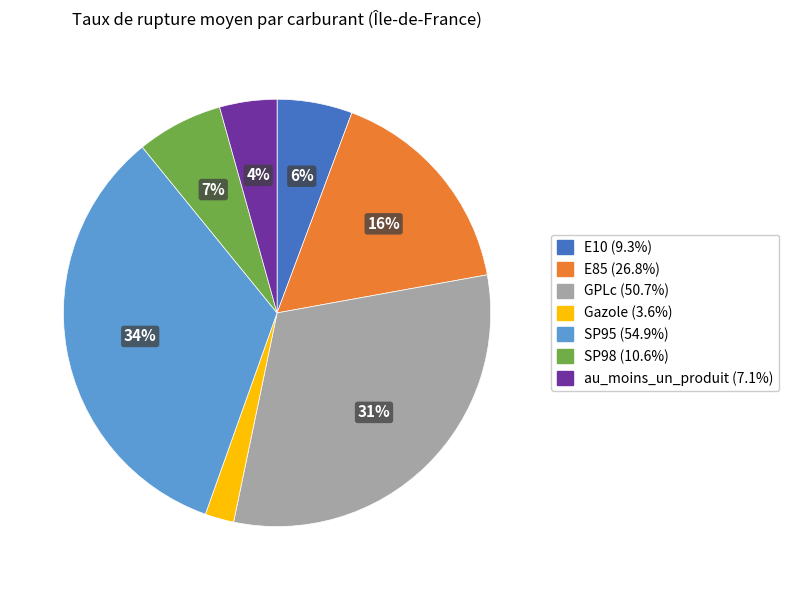

How many slices are in this pie chart?

7